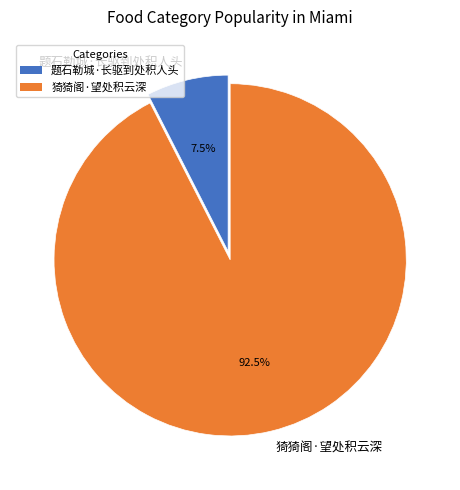

Does any single category account for the majority?

Yes